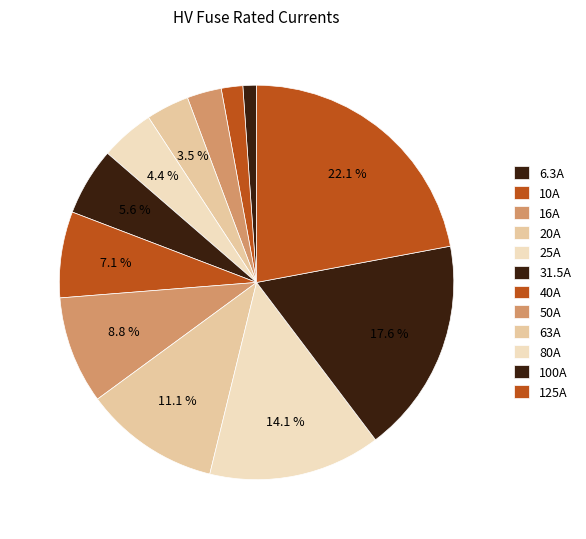

Count the number of slices in the pie.

12